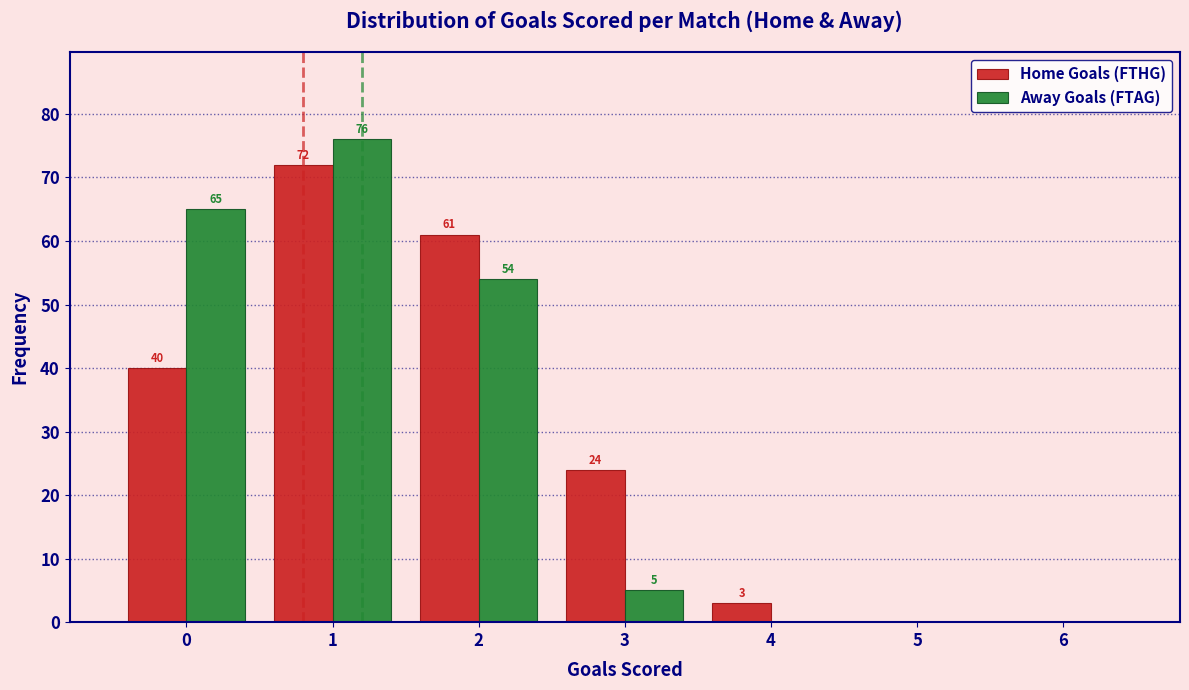

In the Home Goals (FTHG) series, which range on the x-axis has the tallest bar?

0.5 to 1.5